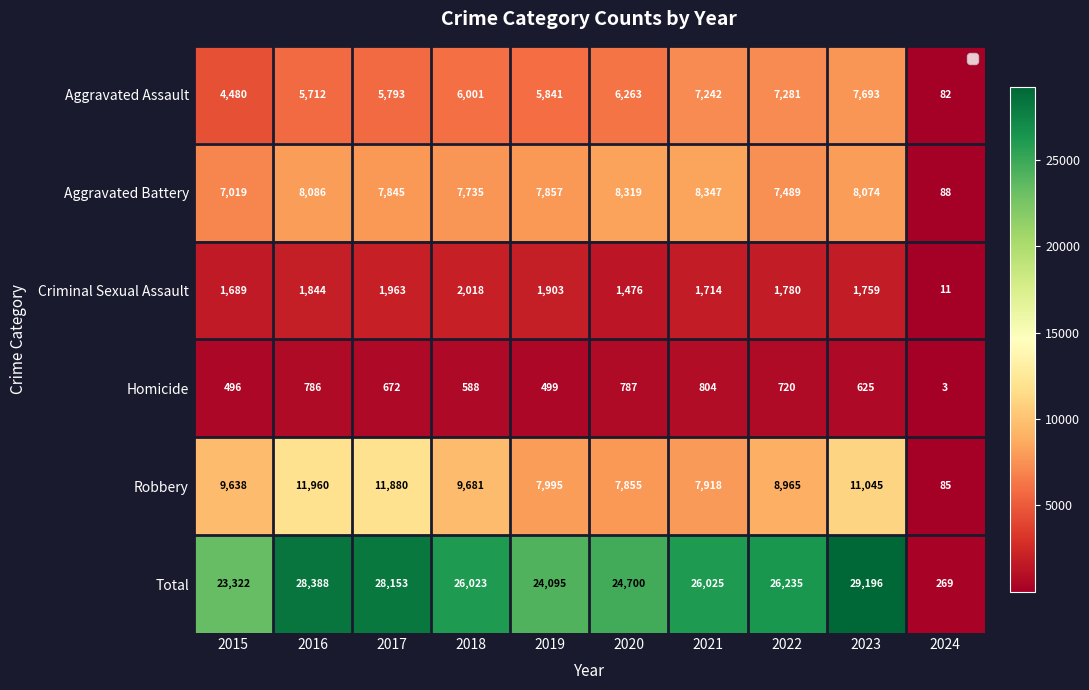

Rank the series by their maximum value, from lowest to highest.

Homicide, Criminal Sexual Assault, Aggravated Assault, Aggravated Battery, Robbery, Total